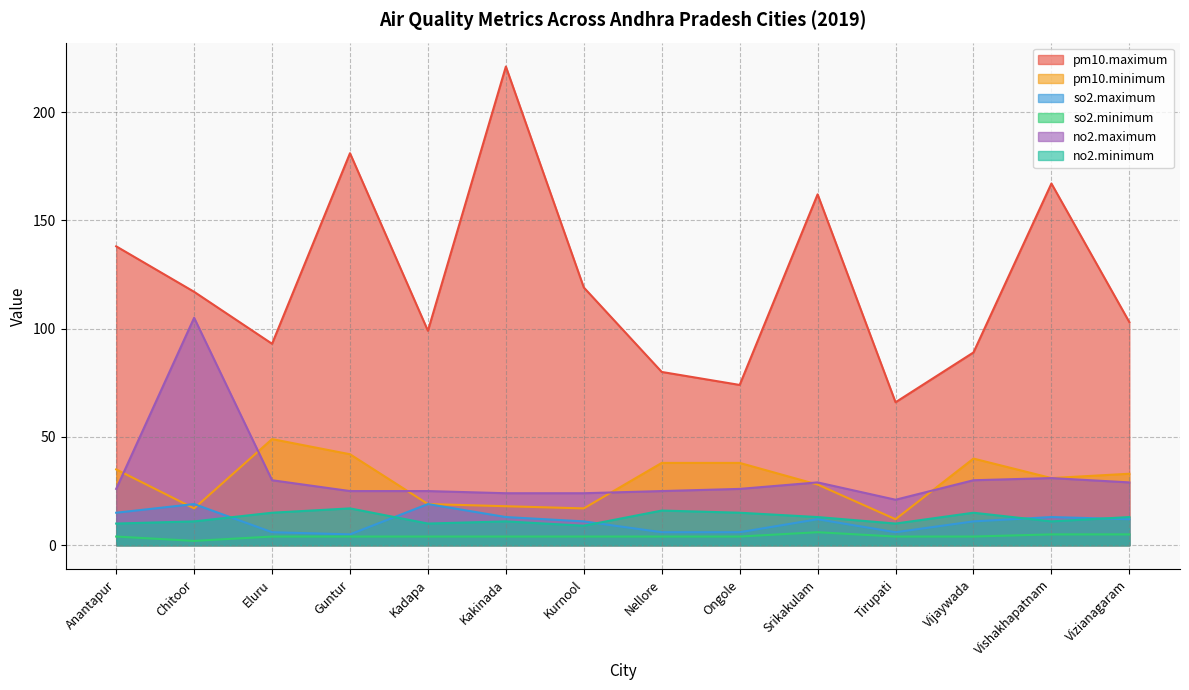

Reading right to left, extract all data points from this chart.

pm10.maximum: Vizianagaram=103	Vishakhapatnam=167	Vijaywada=89	Tirupati=66	Srikakulam=162	Ongole=74	Nellore=80	Kurnool=119	Kakinada=221	Kadapa=99	Guntur=181	Eluru=93	Chitoor=117	Anantapur=138
pm10.minimum: Vizianagaram=33	Vishakhapatnam=31	Vijaywada=40	Tirupati=12	Srikakulam=28	Ongole=38	Nellore=38	Kurnool=17	Kakinada=18	Kadapa=19	Guntur=42	Eluru=49	Chitoor=17	Anantapur=35
so2.maximum: Vizianagaram=12	Vishakhapatnam=13	Vijaywada=11	Tirupati=6	Srikakulam=12	Ongole=6	Nellore=6	Kurnool=11	Kakinada=13	Kadapa=19	Guntur=5	Eluru=6	Chitoor=19	Anantapur=15
so2.minimum: Vizianagaram=5	Vishakhapatnam=5	Vijaywada=4	Tirupati=4	Srikakulam=6	Ongole=4	Nellore=4	Kurnool=4	Kakinada=4	Kadapa=4	Guntur=4	Eluru=4	Chitoor=2	Anantapur=4
no2.maximum: Vizianagaram=29	Vishakhapatnam=31	Vijaywada=30	Tirupati=21	Srikakulam=29	Ongole=26	Nellore=25	Kurnool=24	Kakinada=24	Kadapa=25	Guntur=25	Eluru=30	Chitoor=105	Anantapur=26
no2.minimum: Vizianagaram=13	Vishakhapatnam=11	Vijaywada=15	Tirupati=10	Srikakulam=13	Ongole=15	Nellore=16	Kurnool=9	Kakinada=11	Kadapa=10	Guntur=17	Eluru=15	Chitoor=11	Anantapur=10